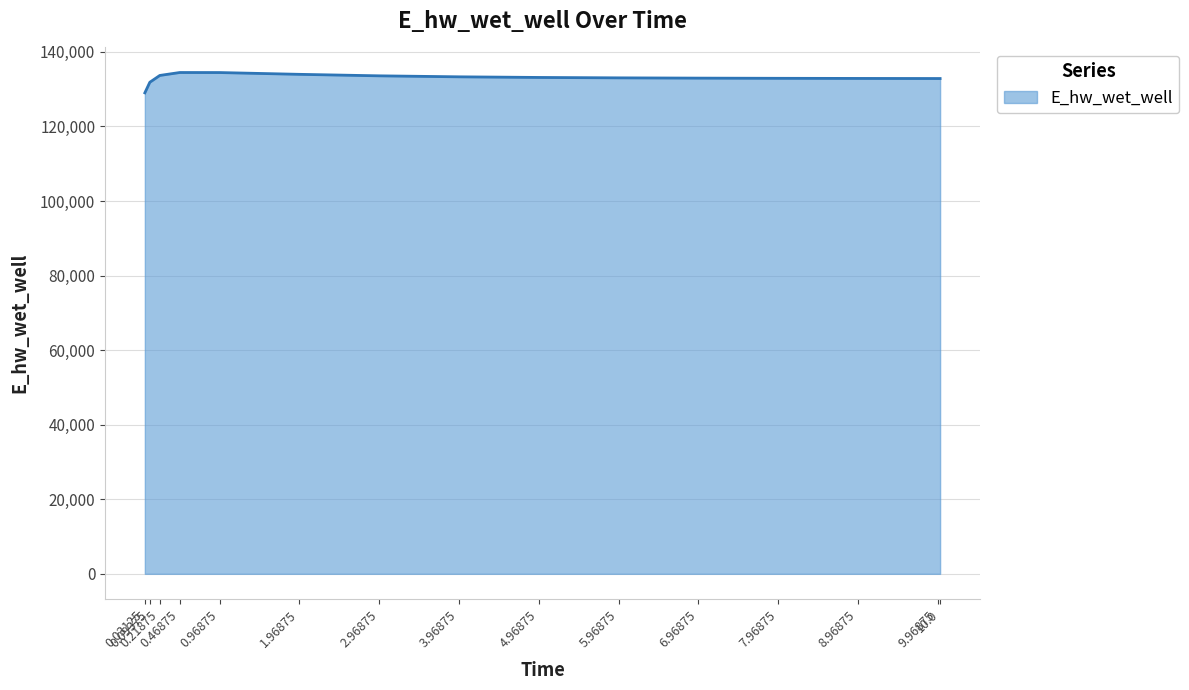

What is the smallest value displayed?

129008.6